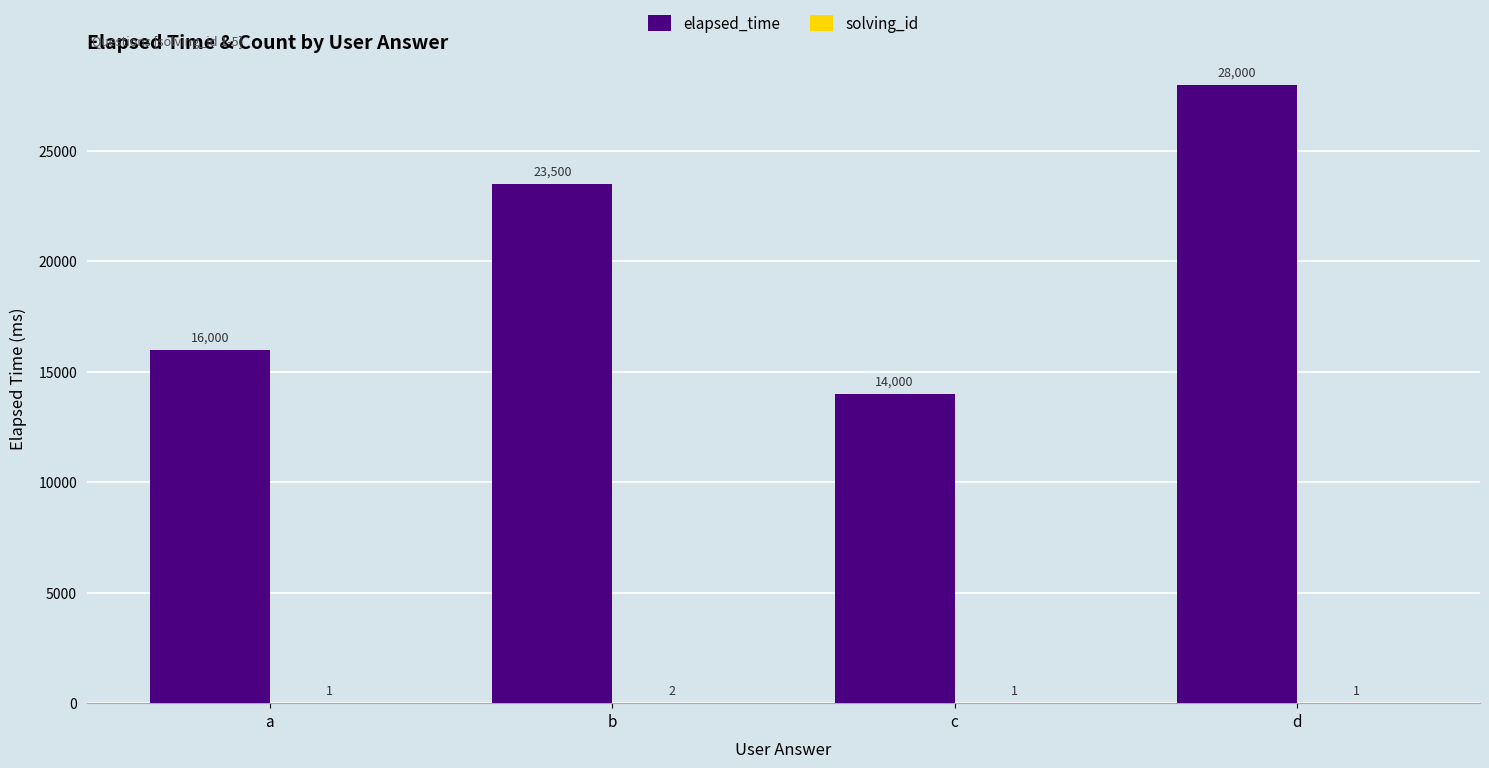

Which series changed the most between c and d?

elapsed_time